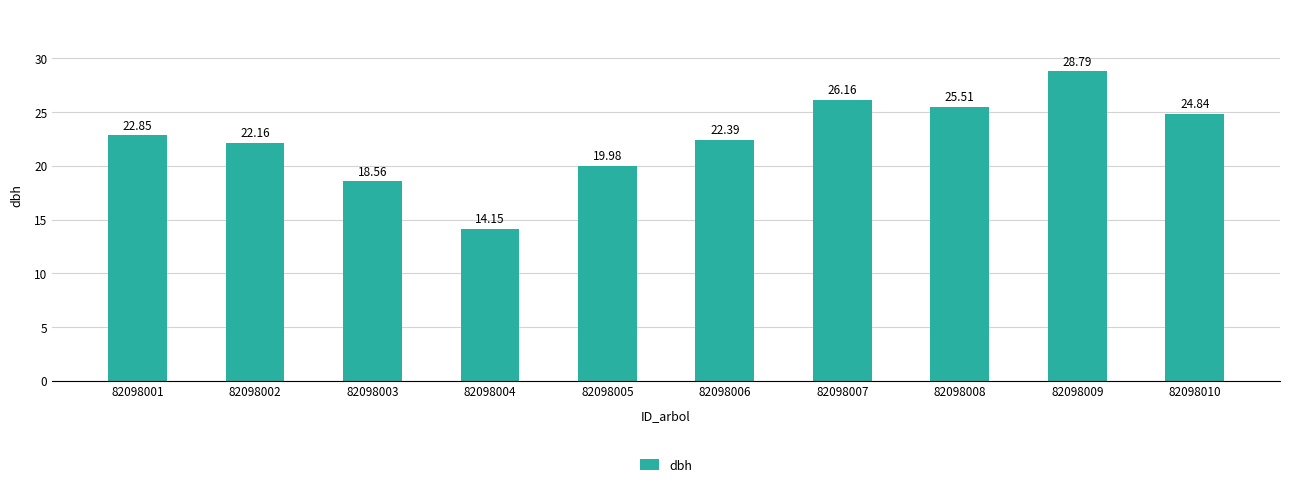

List the labels in order of value, smallest first.

82098004, 82098003, 82098005, 82098002, 82098006, 82098001, 82098010, 82098008, 82098007, 82098009